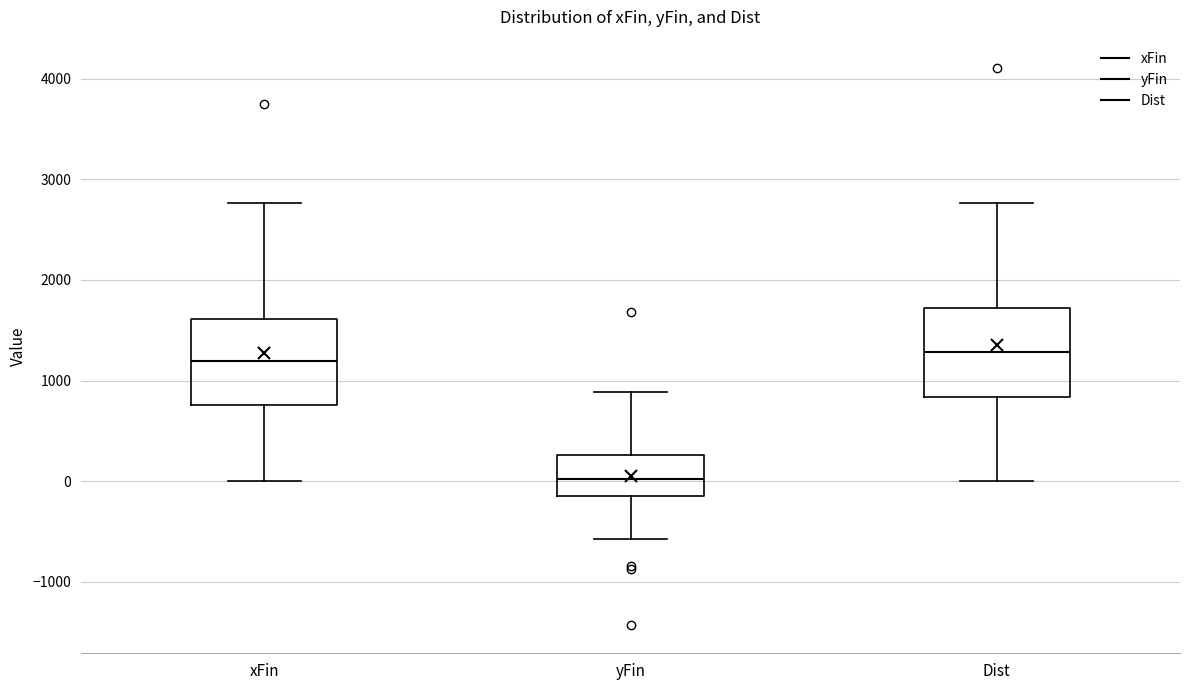

Reading left to right, read every box against the y-axis: the position of its median line, the range the box covers, and the ends of its whiskers. The values are not printed on the chart, so give them approximately, as read against the axis.

xFin: median 1200, box 800 to 1600, whiskers 0 to 2800
yFin: median 0, box -200 to 300, whiskers -600 to 900
Dist: median 1300, box 800 to 1700, whiskers 0 to 2800